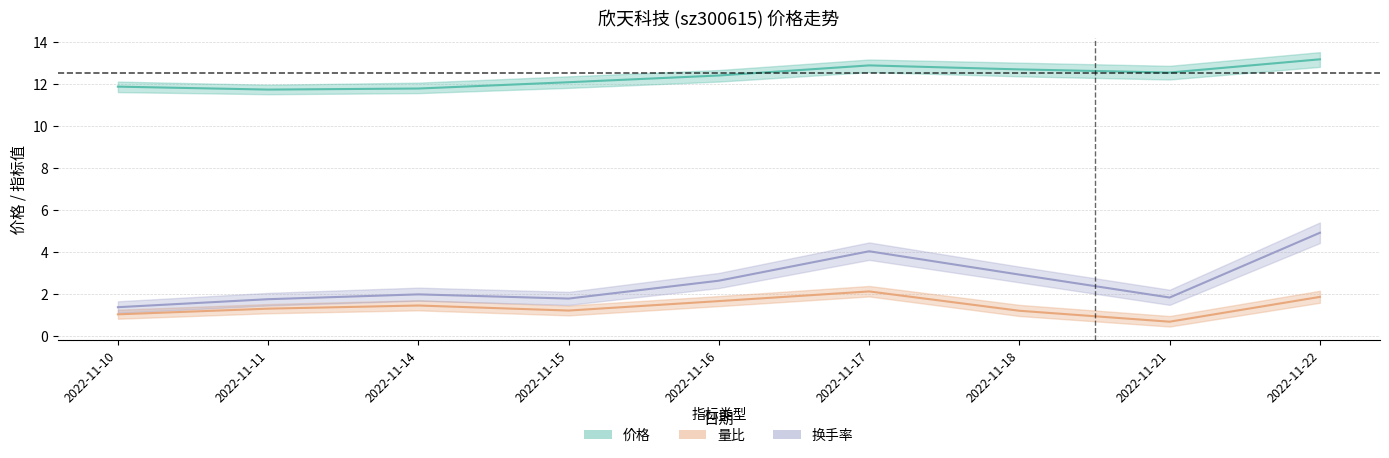

Which series changed the most between 2022-11-11 and 2022-11-14?

换手率